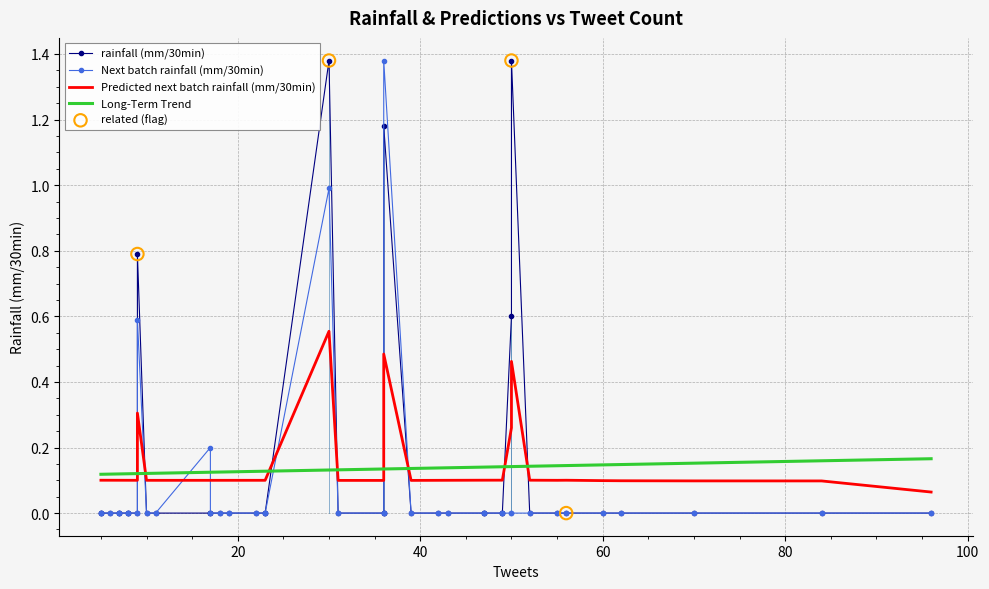

At how many categories does at least one series exceed 1?

3